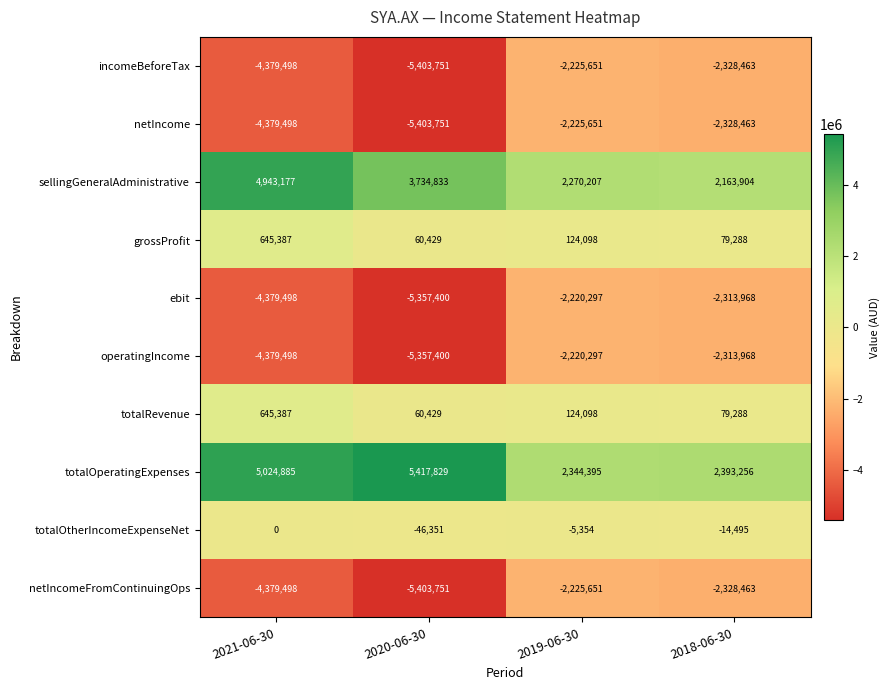

How many values in the ebit series exceed -2313968?

1